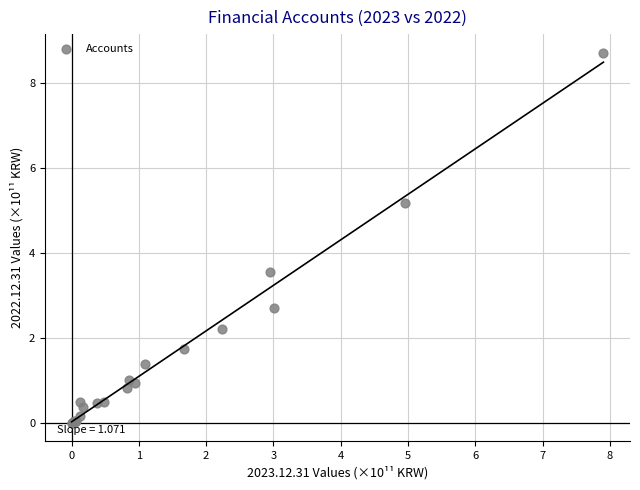

What Y value in the scatter plot is closest to 4?

3.5